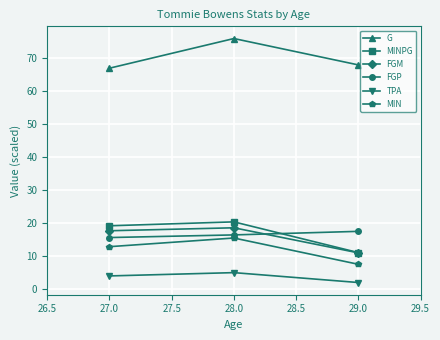

What is the approximate value of TPA at 27.0?

4.0